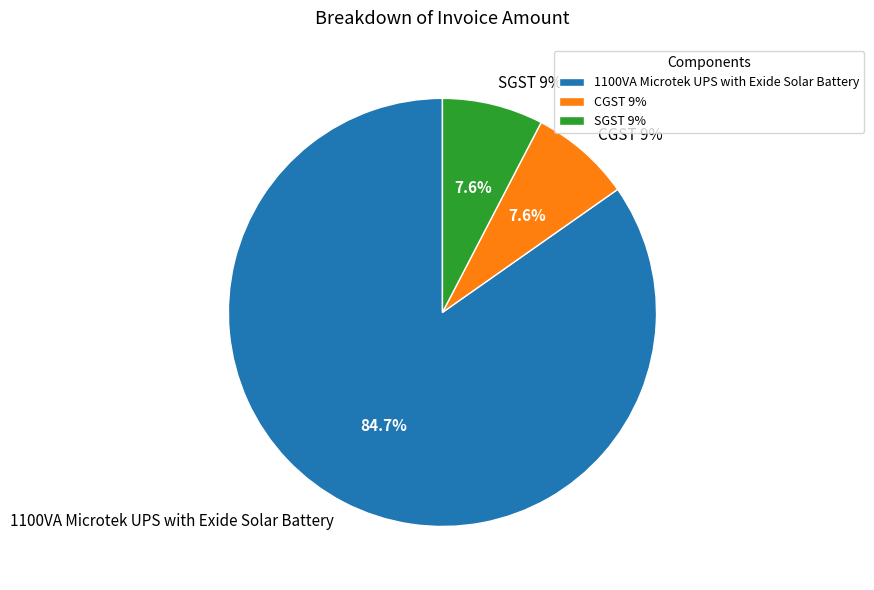

What percentage is the SGST 9% slice, to the nearest percent?

8%